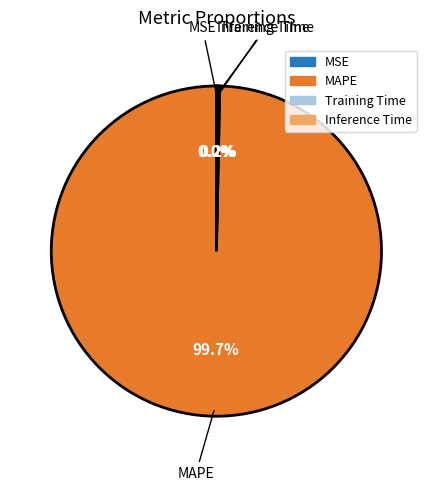

Does MAPE represent more than half of the total?

Yes